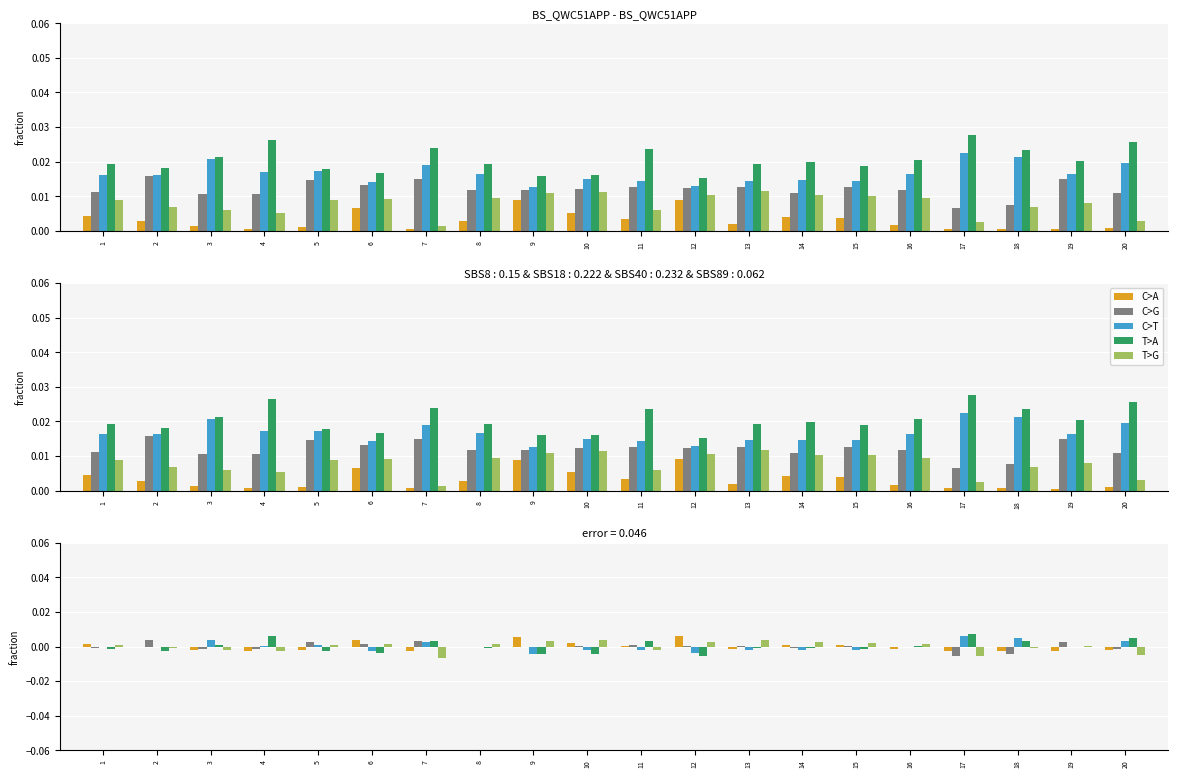

At how many categories does at least one series exceed 0?

20